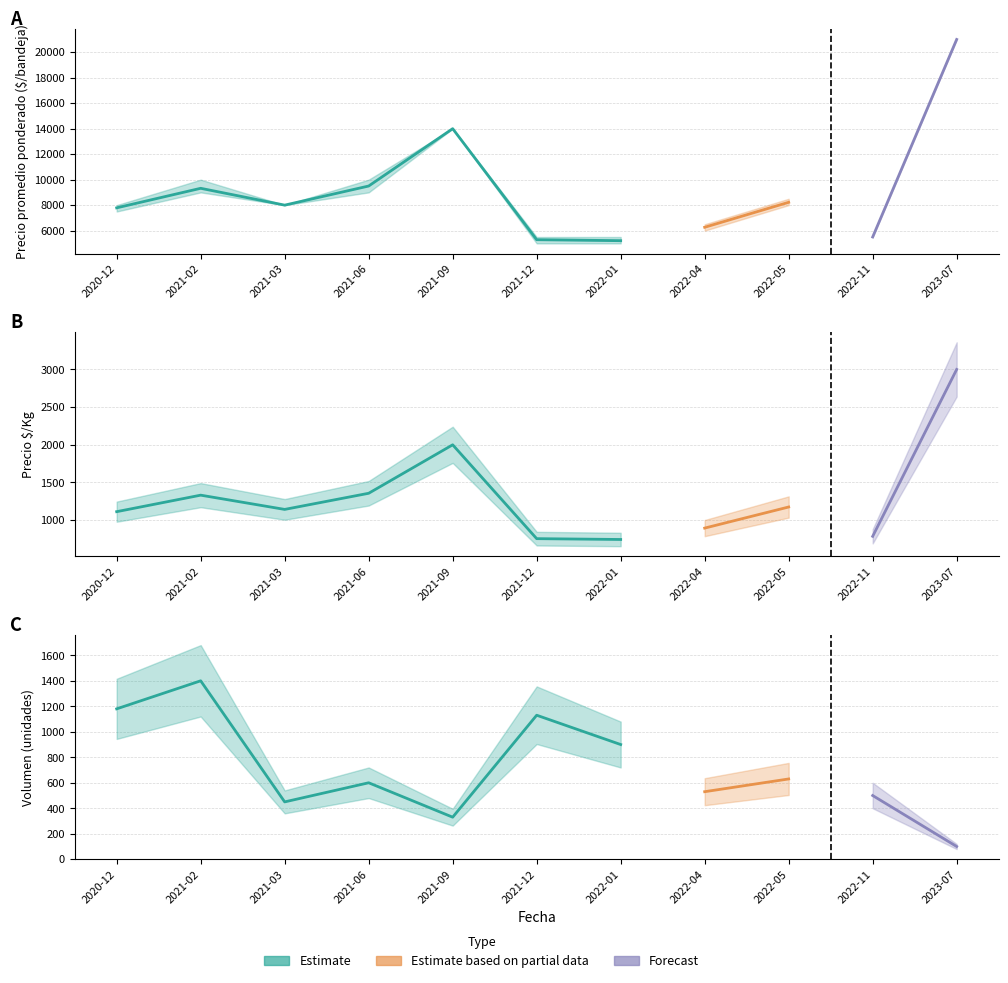

What is the sum of all Precio promedio ponderado values?

100094